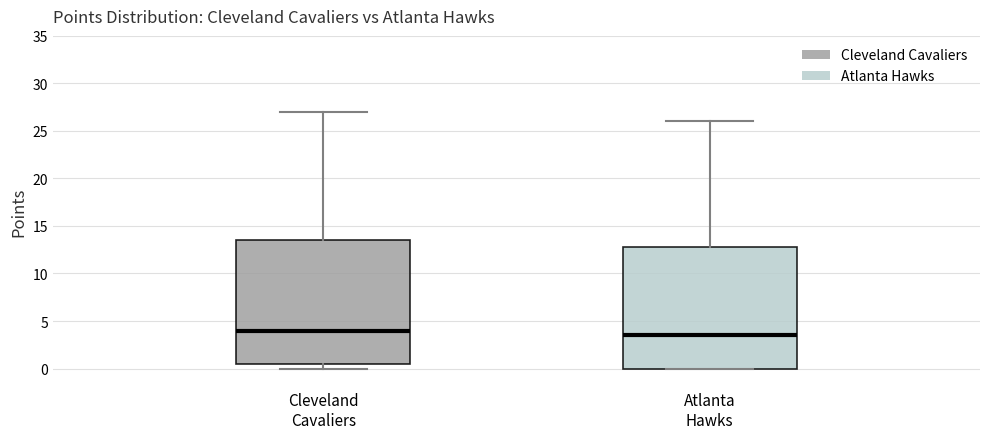

Where does the upper whisker of the box for Atlanta Hawks end on the y-axis? The values are not printed on the chart, so give them approximately, as read against the axis.

26.0